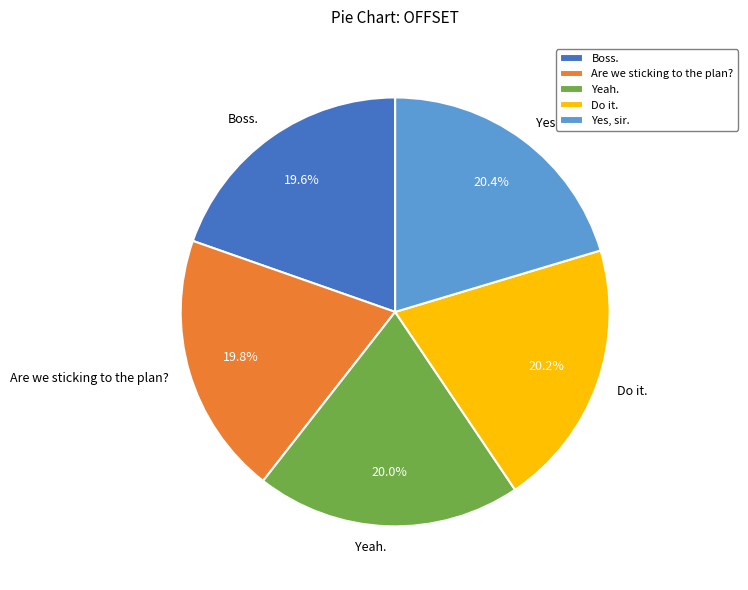

To the nearest percent, what is the average slice percentage?

20%